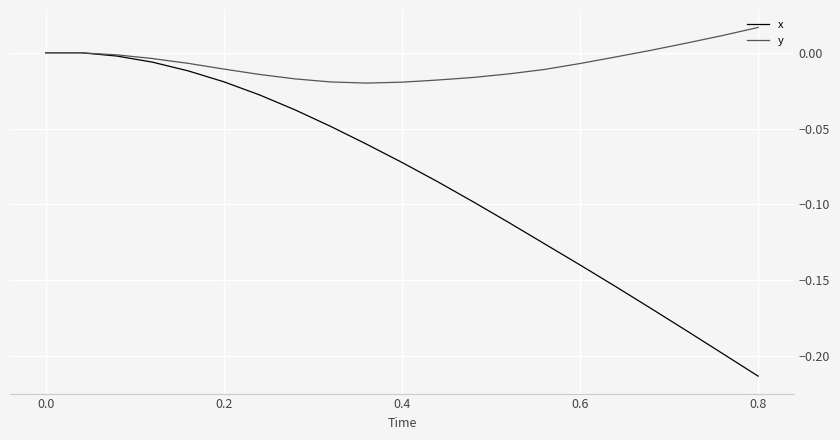

List the series in order of their overall mean, highest first.

y, x